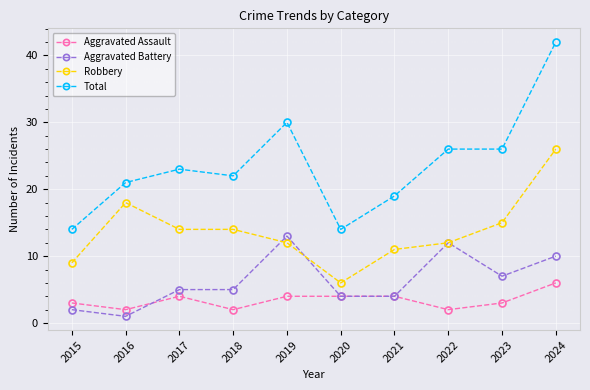

Is this an area chart (filled region under the line)?

No